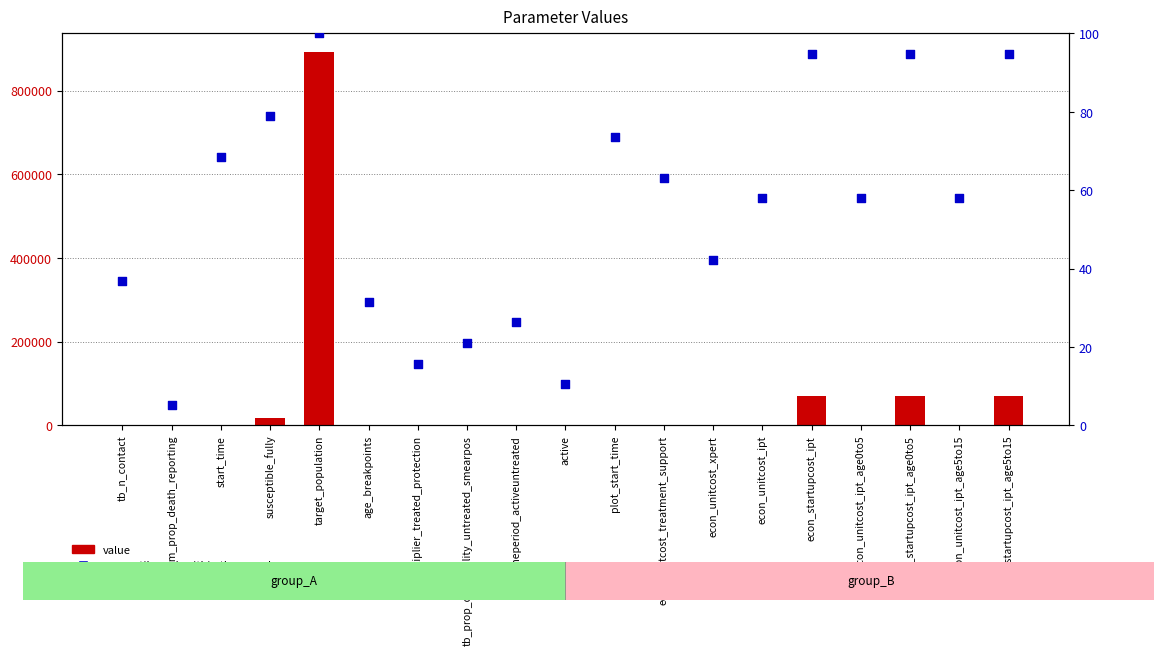

Which series reaches the minimum Y coordinate?

value